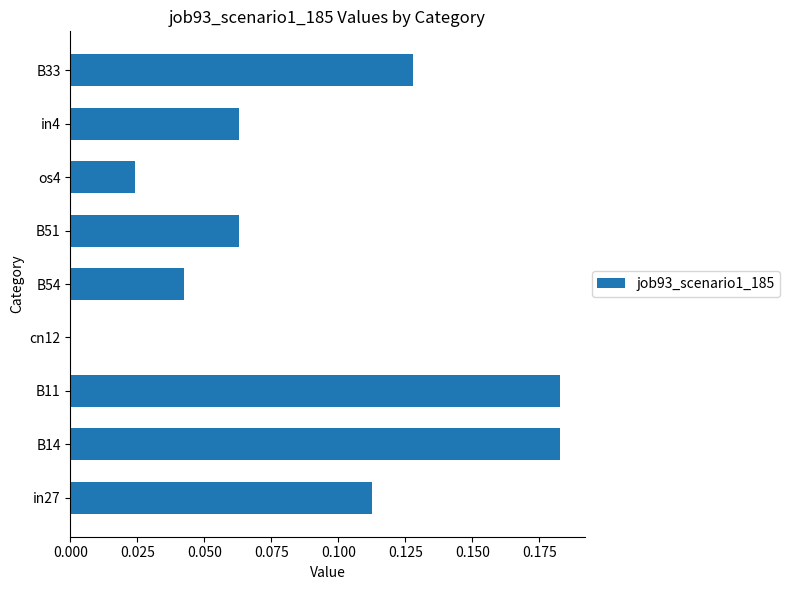

What is the sum of all values?

0.8